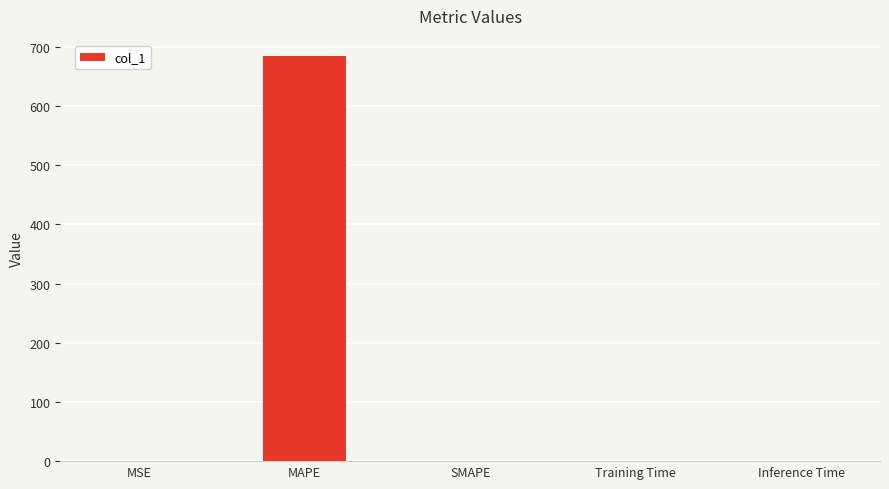

The value at MAPE is 684.0. True or false?

True